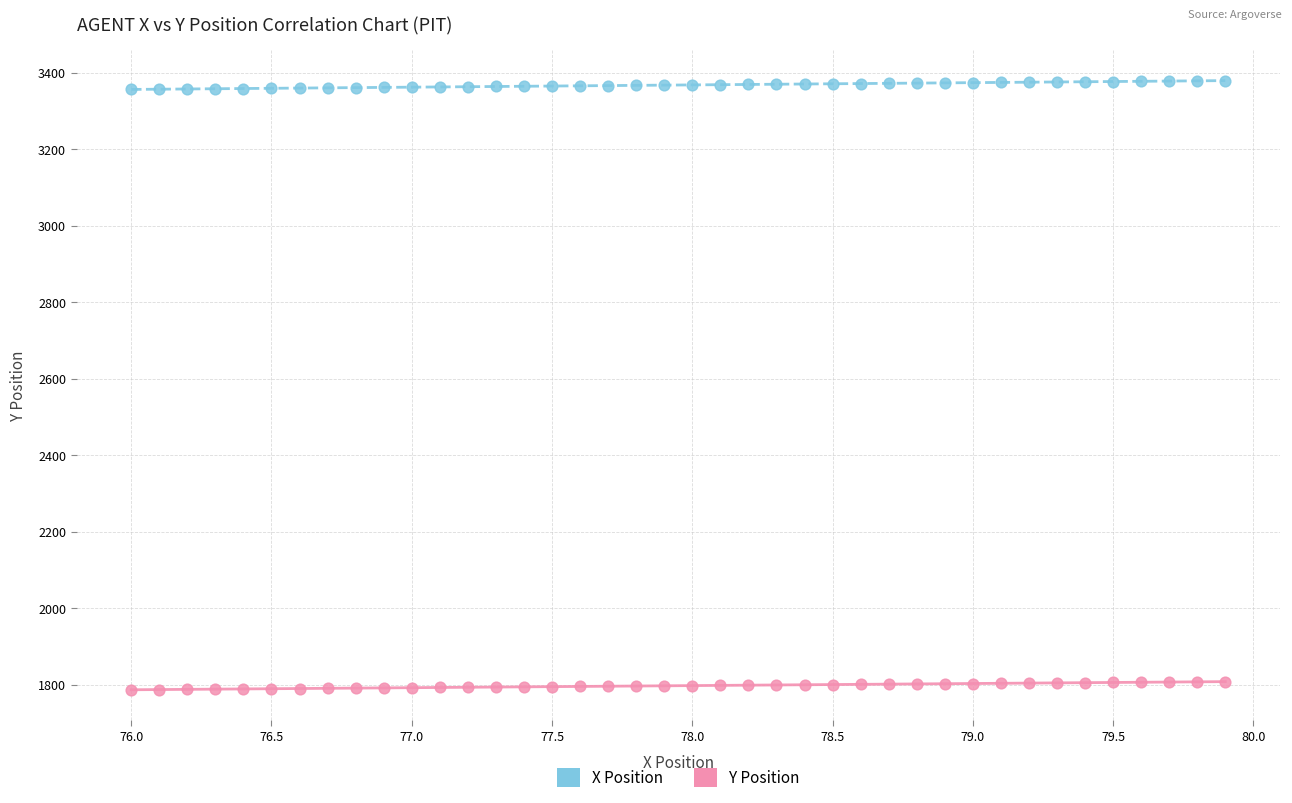

What are all the series names shown in the legend?

X Position, Y Position